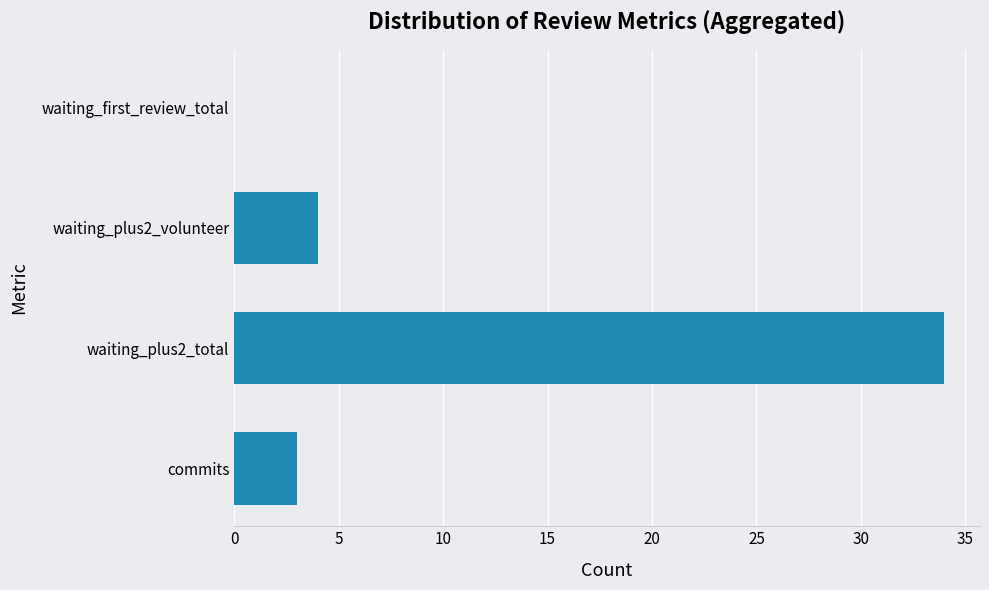

Reading bottom to top, extract all data points from this chart.

commits=3	waiting_plus2_total=34	waiting_plus2_volunteer=4	waiting_first_review_total=0